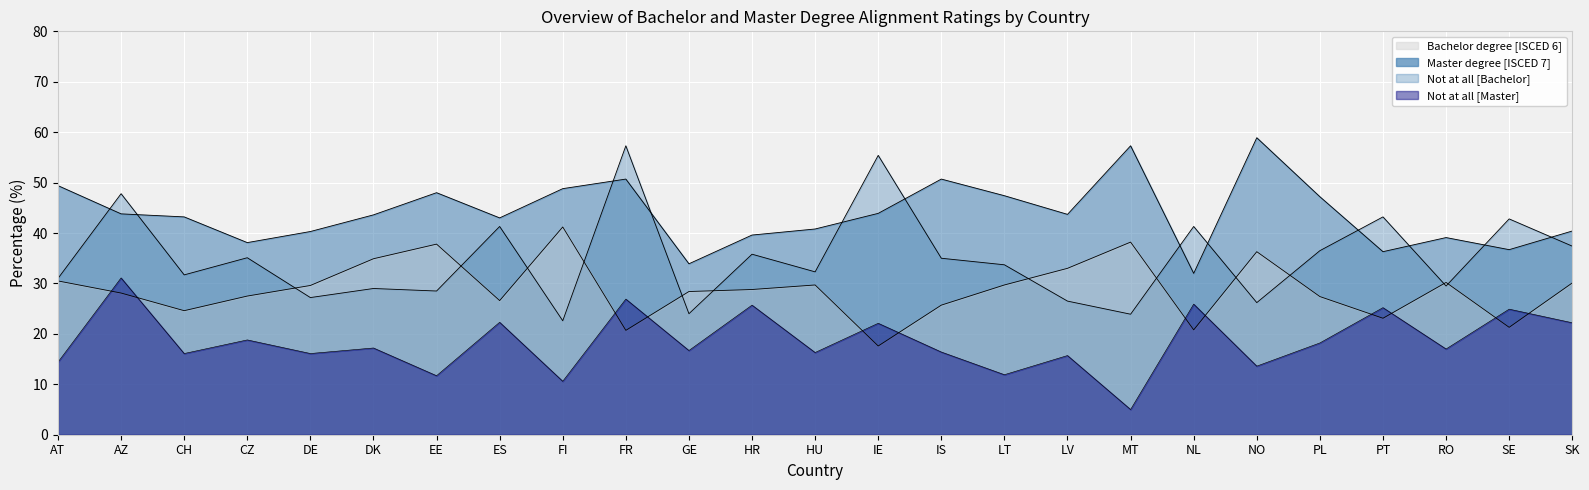

What is the lowest value of the Master degree [ISCED 7] series?

32.0